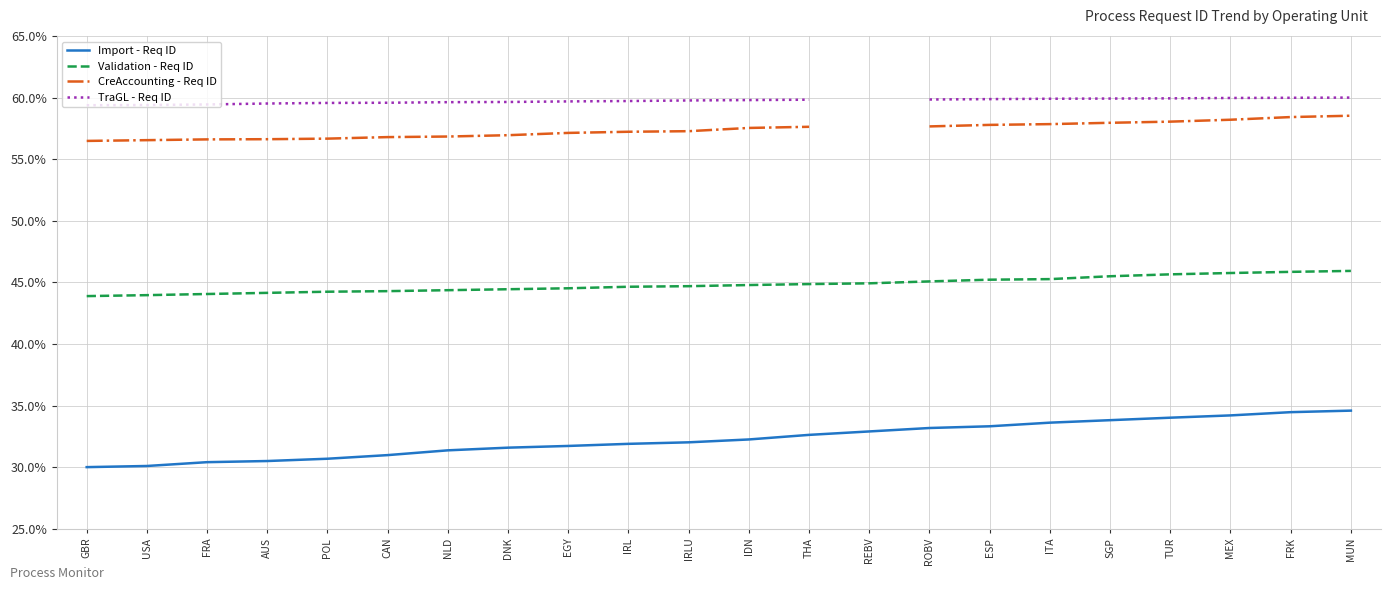

What is the label of the 22nd point from the right?

GBR